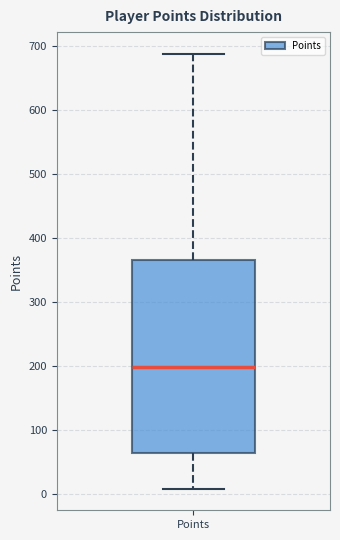

Transcribe this box plot: give where the median line is, the range the box spans, and where the two whiskers end, as read against the y-axis. The values are not printed on the chart, so give them approximately, as read against the axis.

median 200, box 60 to 370, whiskers 10 to 690